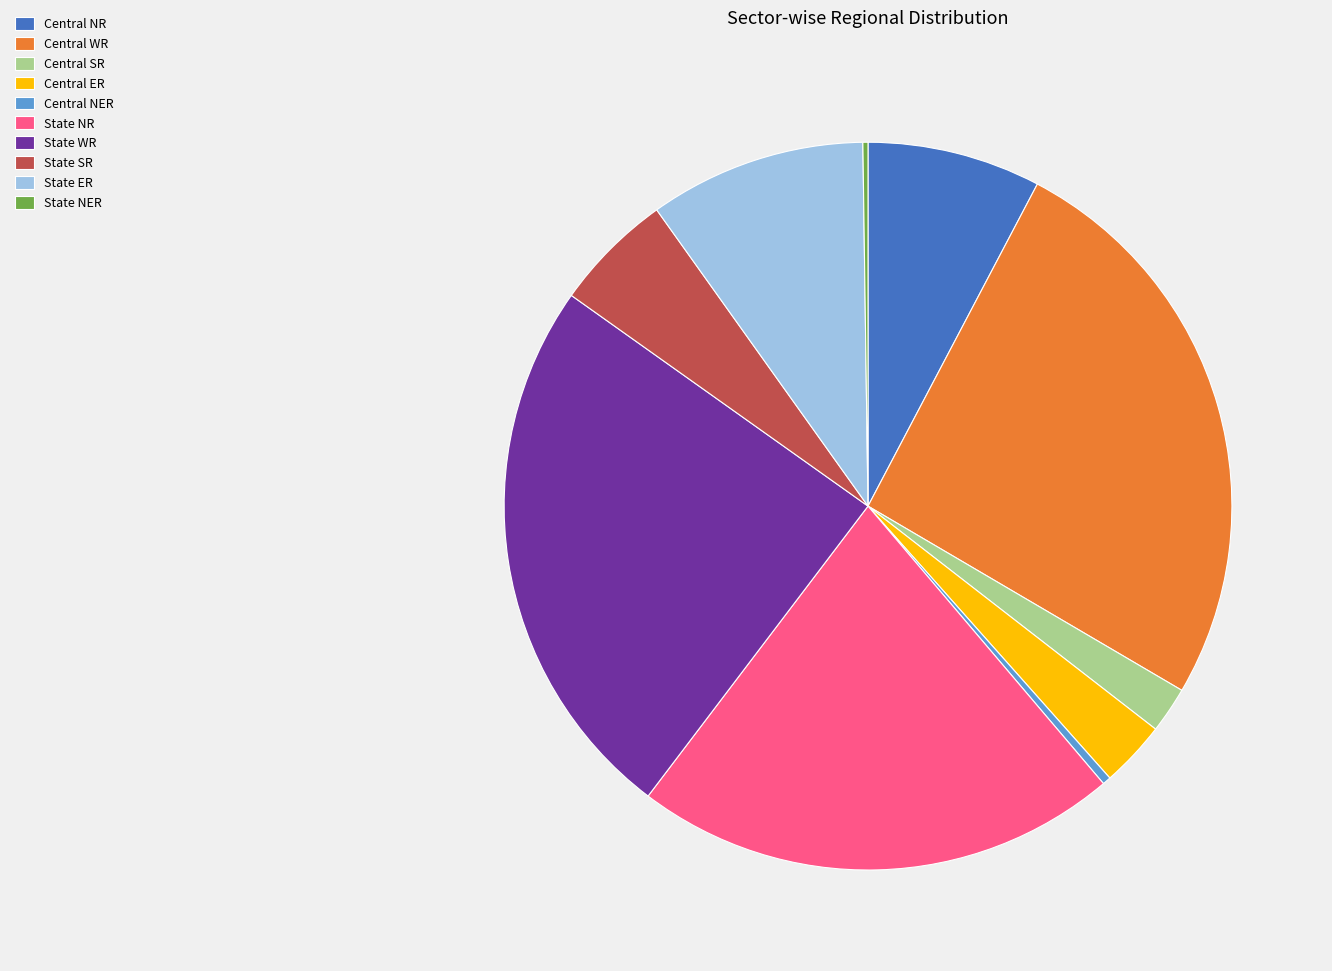

Approximately how many times larger is the value at State NR compared to Central NER?

58.3